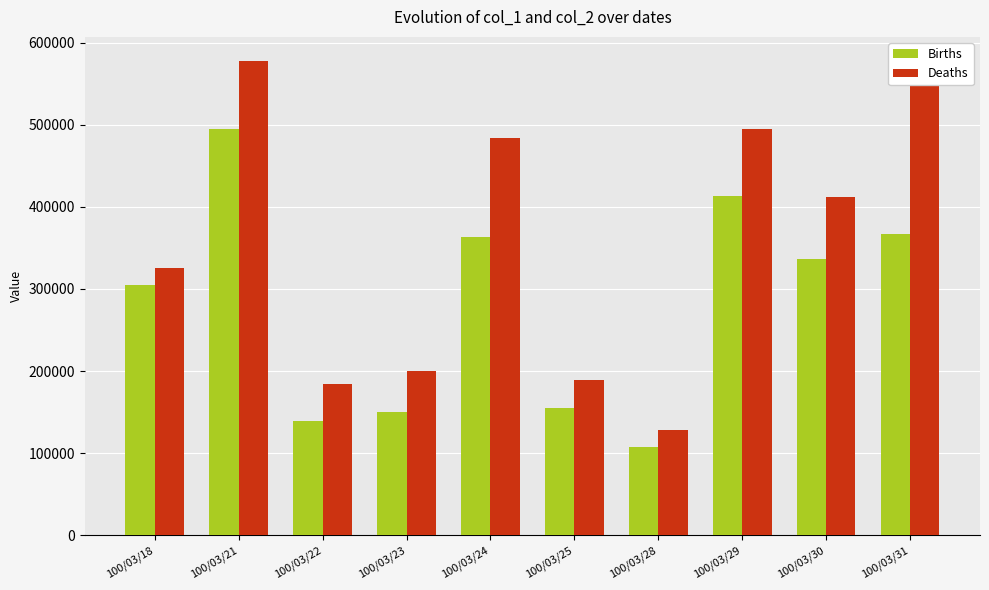

How many bars are there in each group?

2